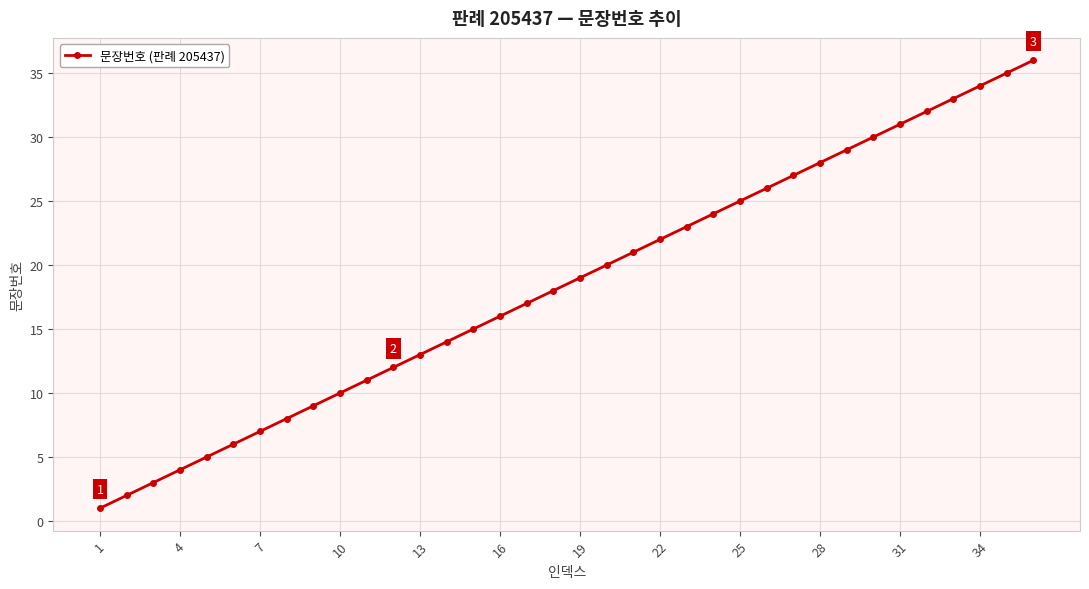

Reading left to right, extract all data points from this chart.

1	2	3	4	5	6	7	8	9	10	11	12	13	14	15	16	17	18	19	20	21	22	23	24	25	26	27	28	29	30	31	32	33	34	35	36